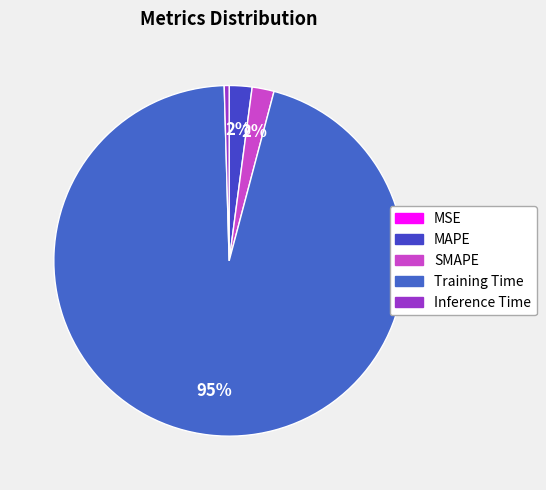

How much of the chart is everything except MSE?

100.0%